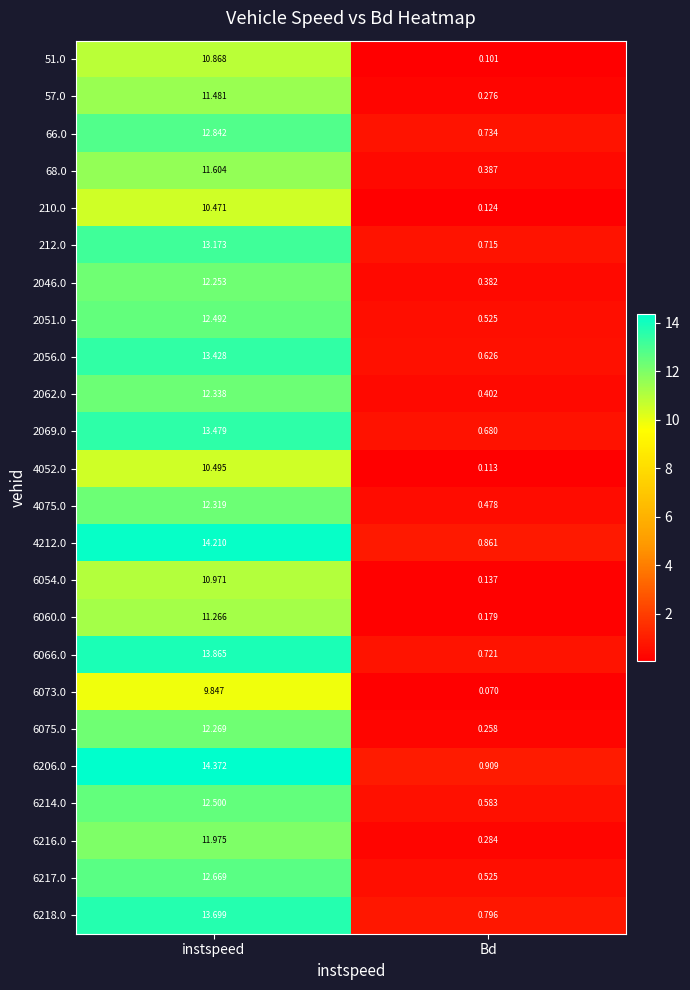

Count the number of data series in this chart.

24